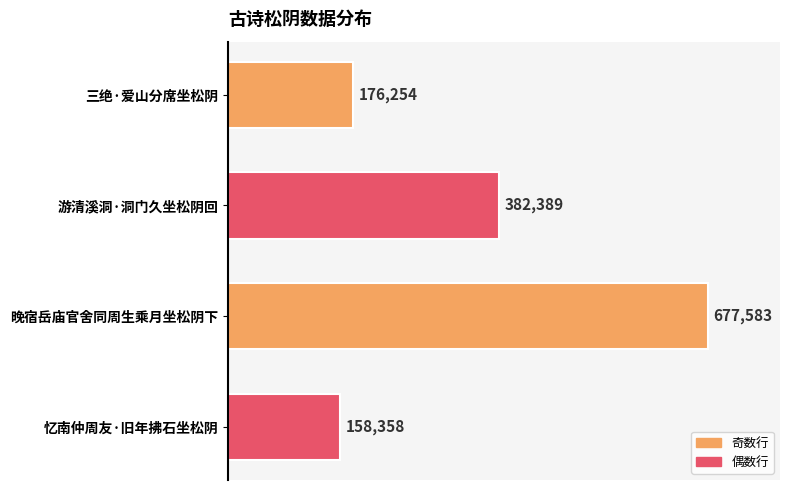

What value does the data have at 忆南仲周友·旧年拂石坐松阴, to the nearest 100?

158400